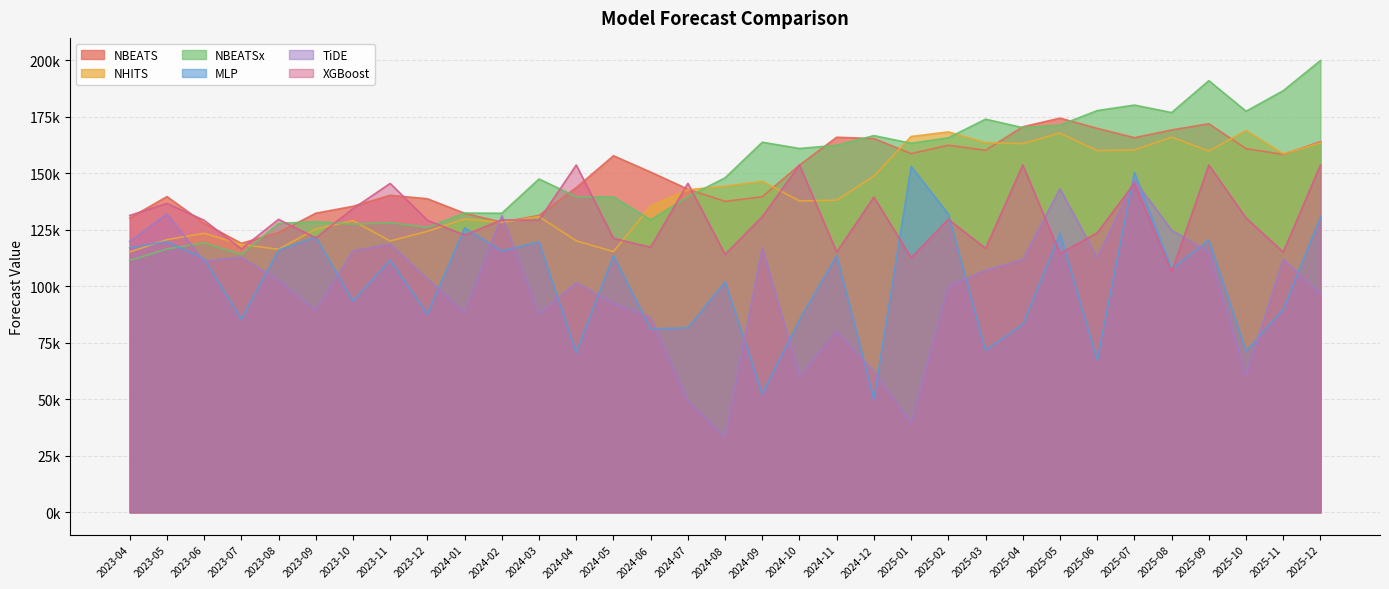

What is the spread (max minus min) of values at 2024-06?

69376.0